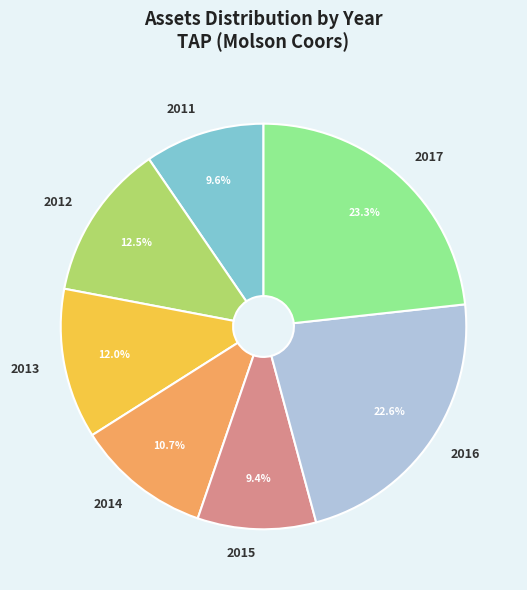

To the nearest percent, what is the combined percentage of 2016 and 2017?

46%